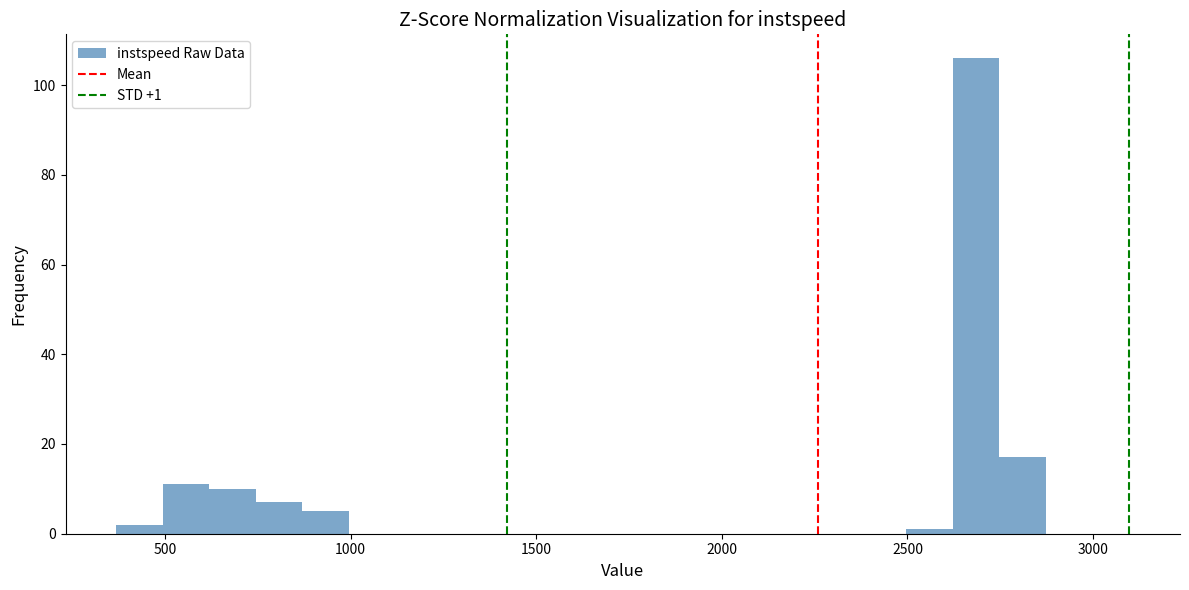

Read against the x-axis, roughly where is the centre of the tallest bar?

2700